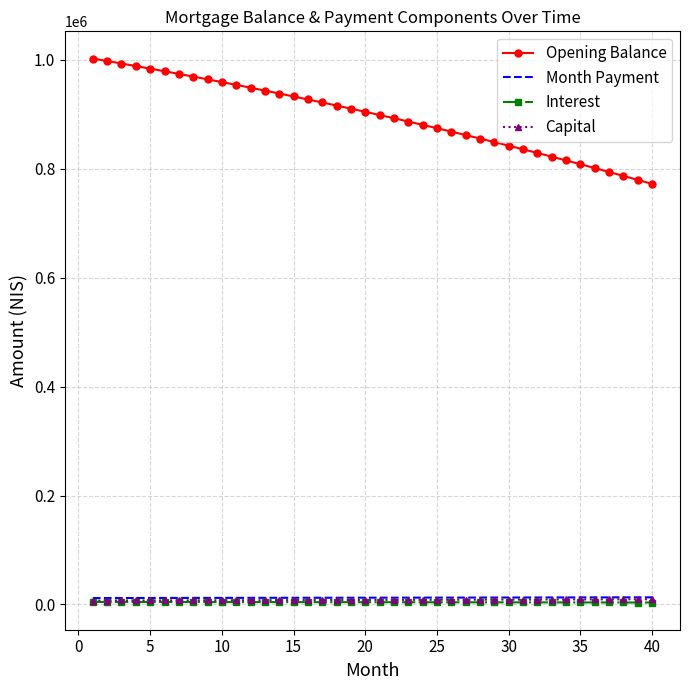

True or false: Month Payment and Opening Balance intersect in this chart.

False